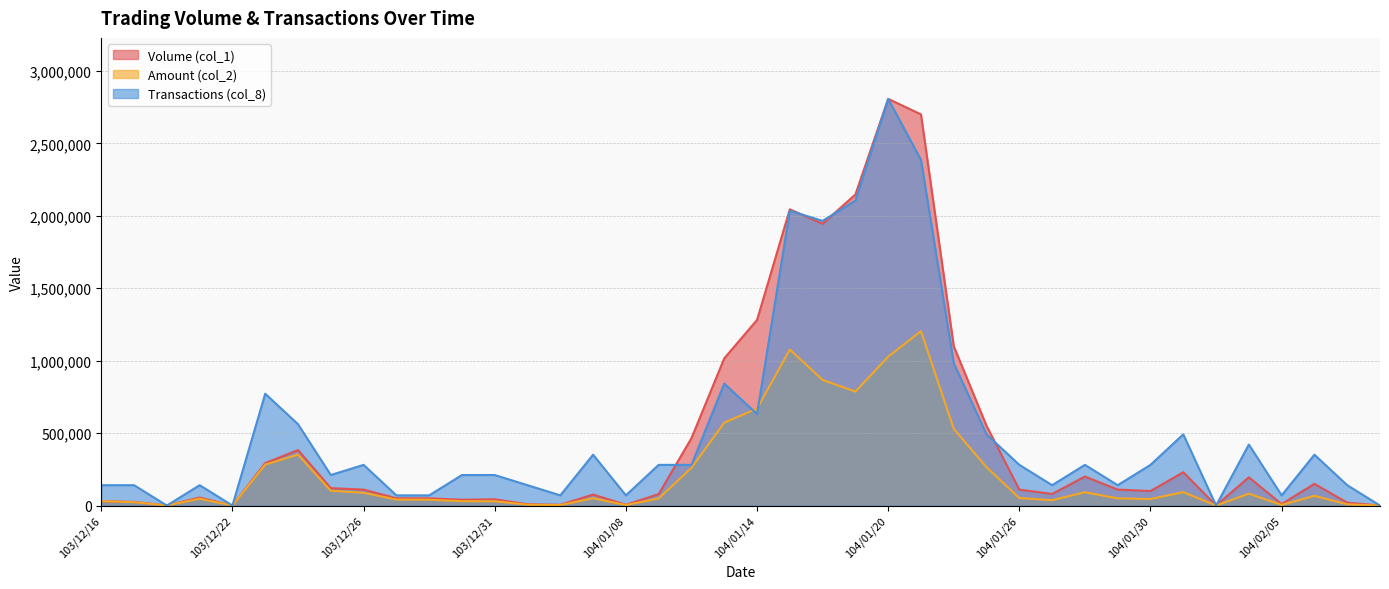

List the series in order of their overall mean, highest first.

Transactions (col_8), Volume (col_1), Amount (col_2)